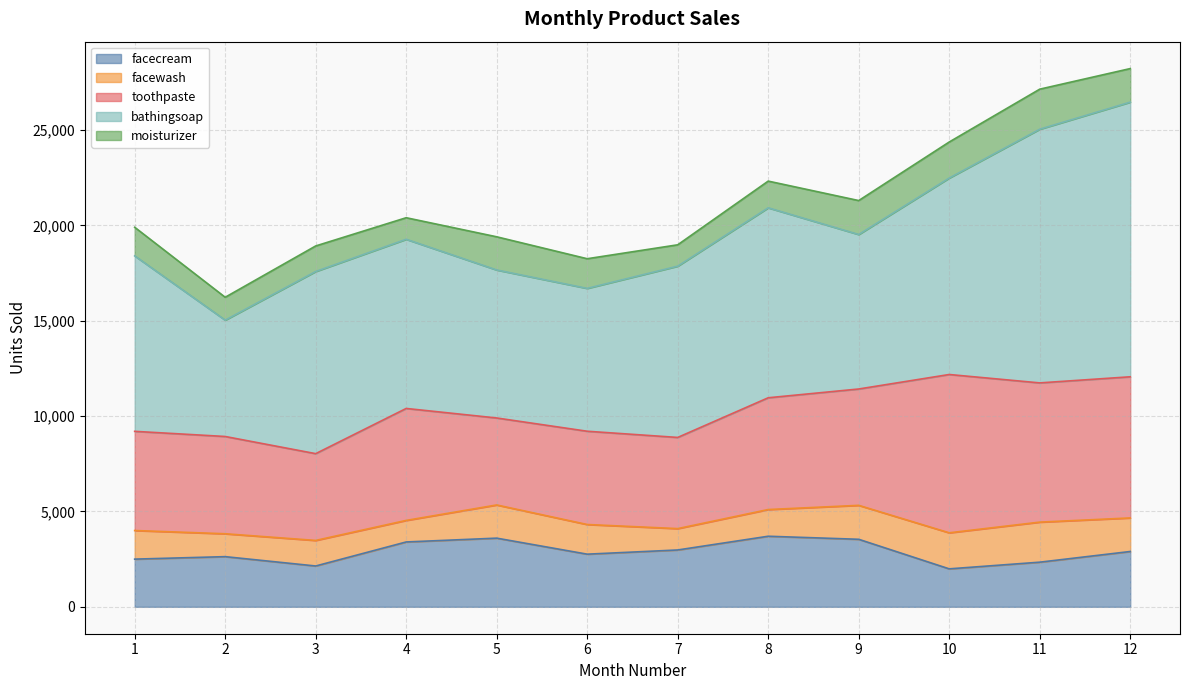

Is it true that facewash equals 2375 at 1?

False